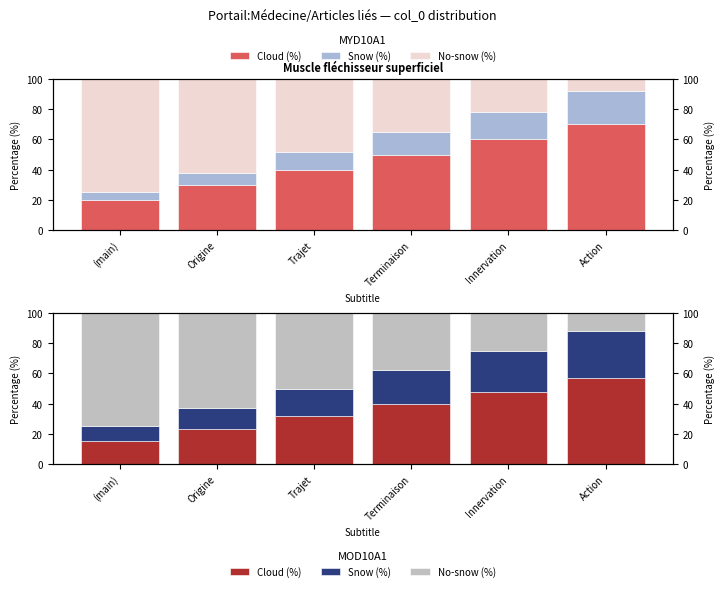

What is the total value across all series at Terminaison?

100